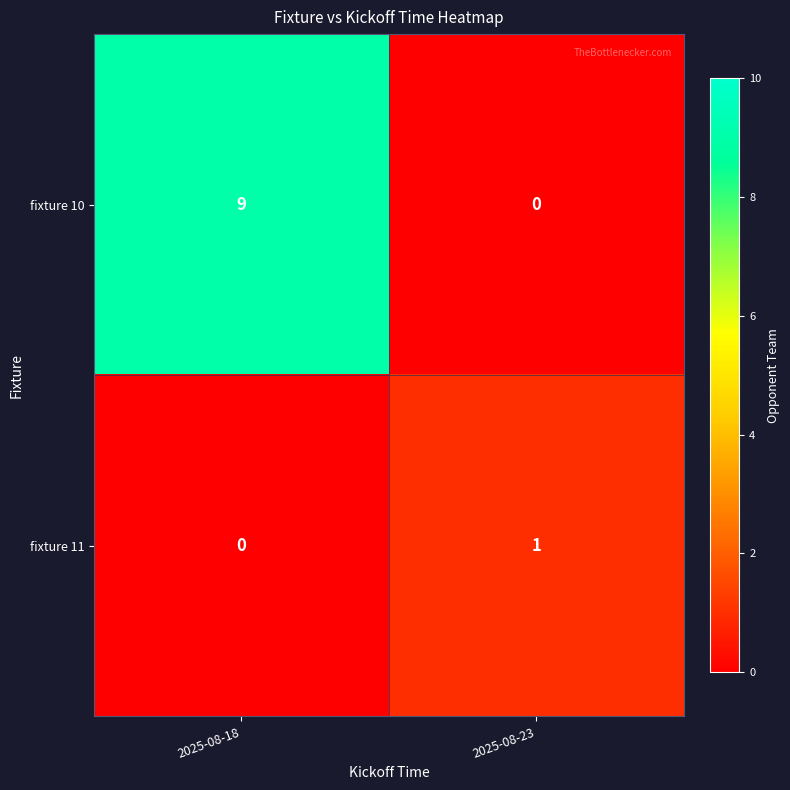

Count the number of categories in the chart.

2